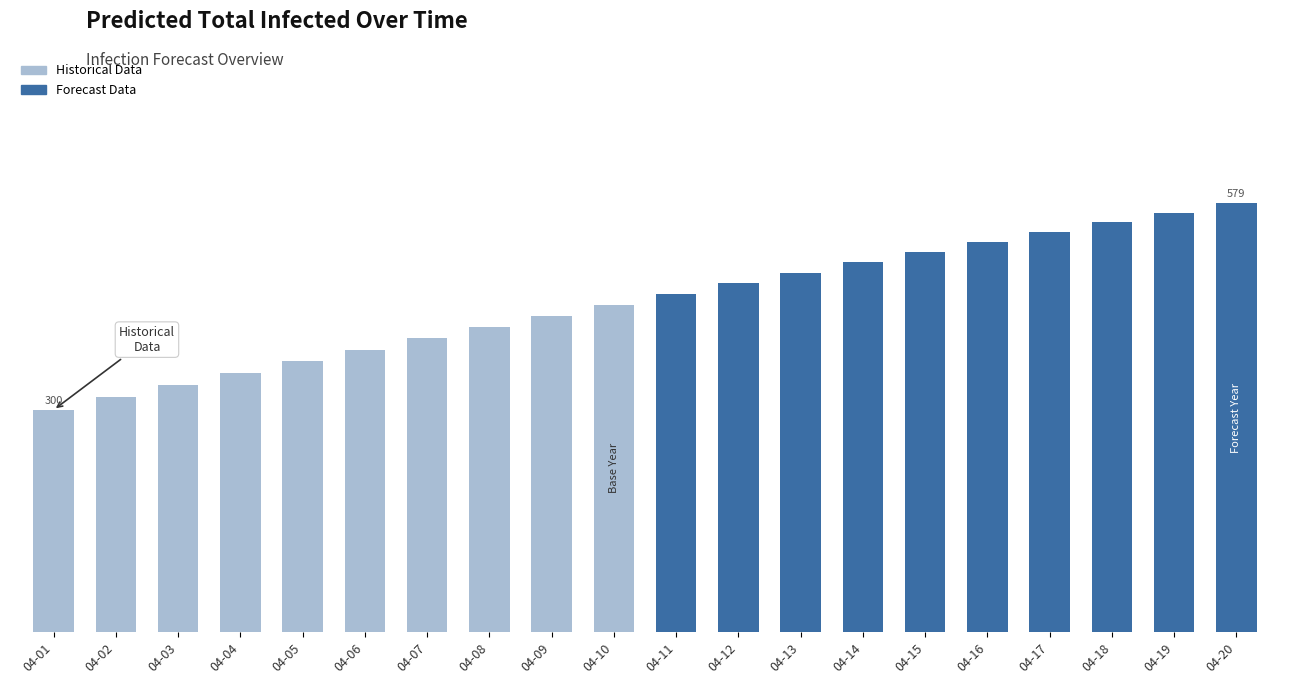

What is the value of the 4th bar from the left?

350